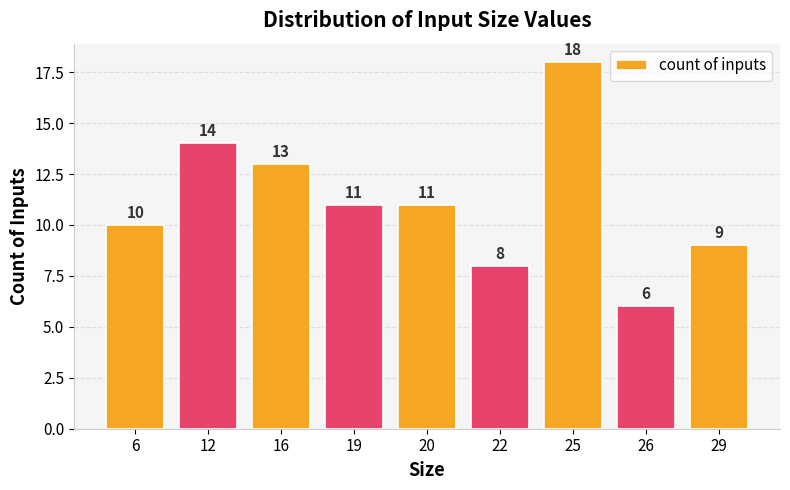

The value at 26 is 9. True or false?

False